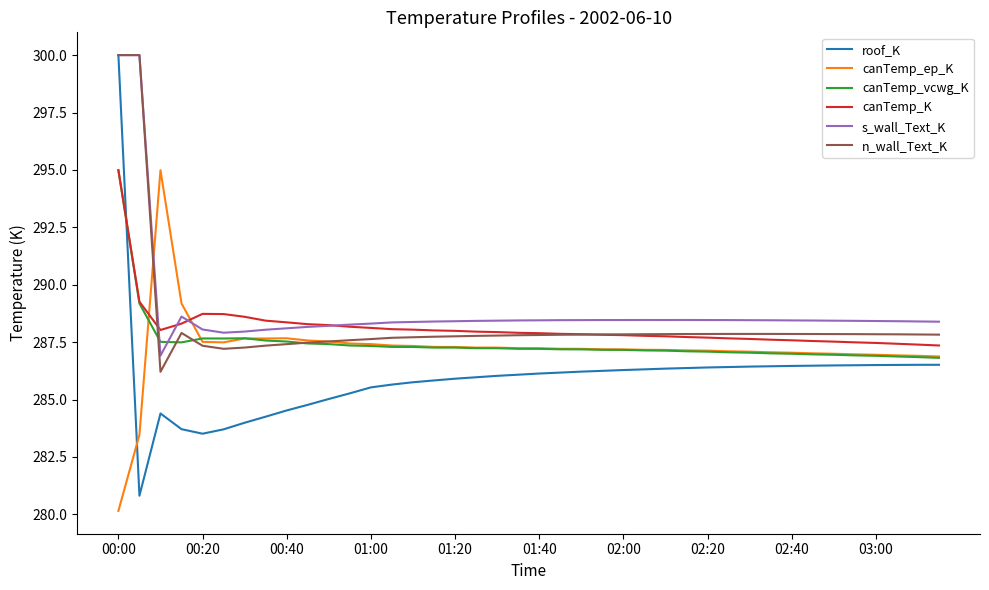

True or false: canTemp_vcwg_K and s_wall_Text_K intersect in this chart.

True